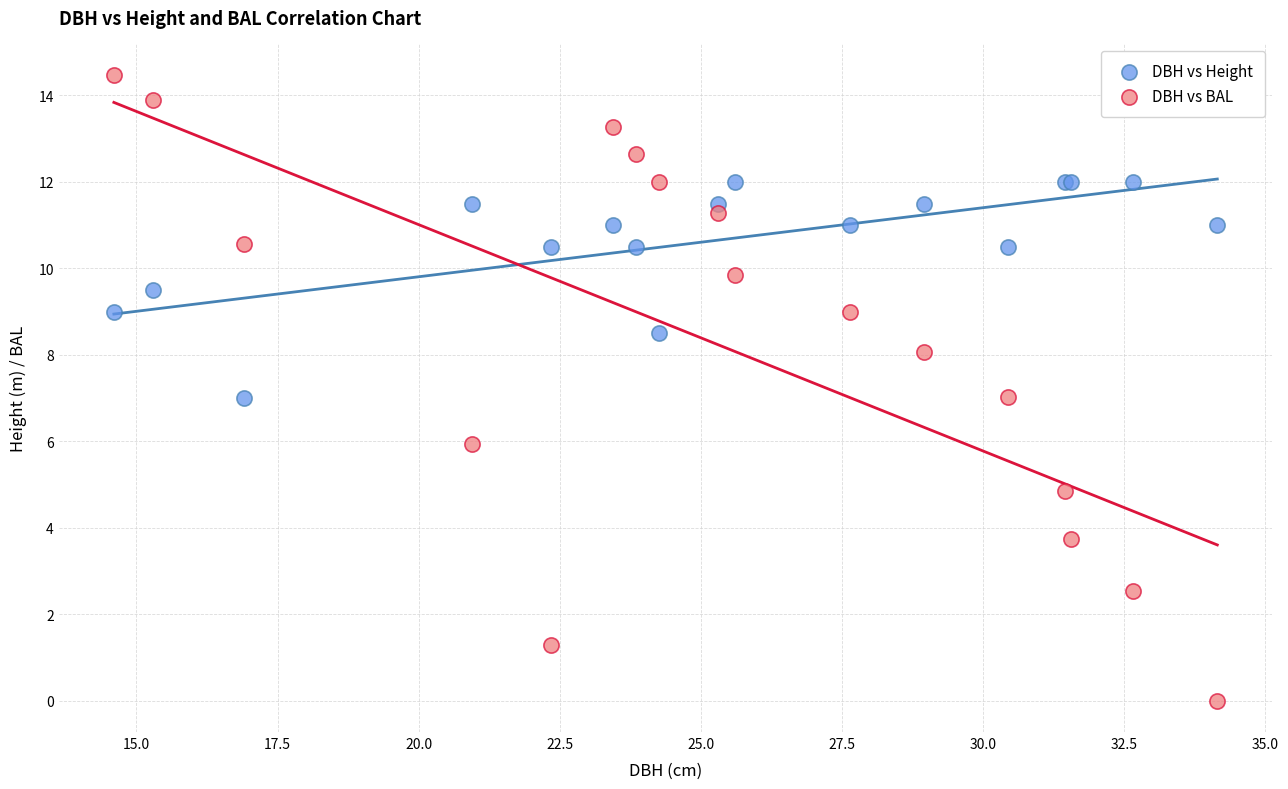

Which series has the widest spread of Y values?

DBH vs BAL